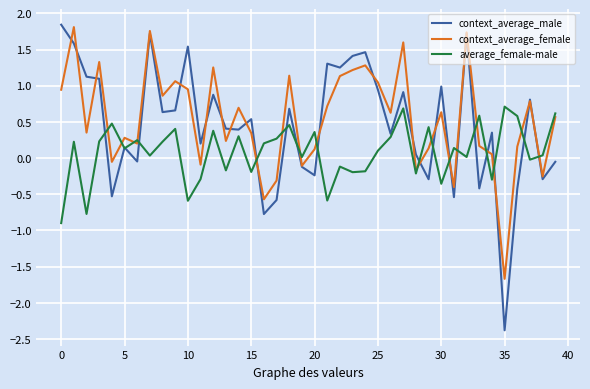

What is the highest value of the average_female-male series?

0.7